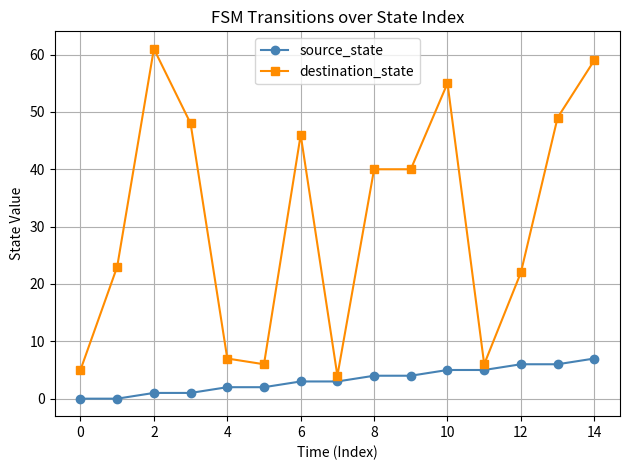

Count the number of categories in the chart.

15